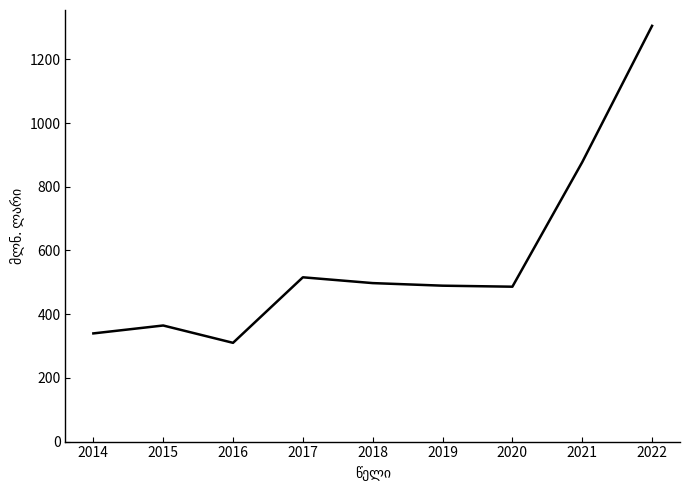

What is the difference between the values at 2020 and 2016?

176.2